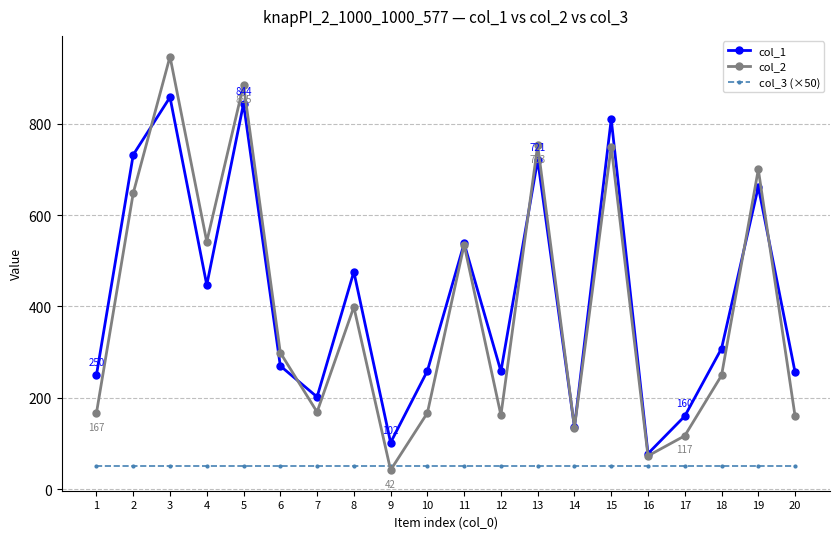

How many interior local peaks does the col_2 series have?

7